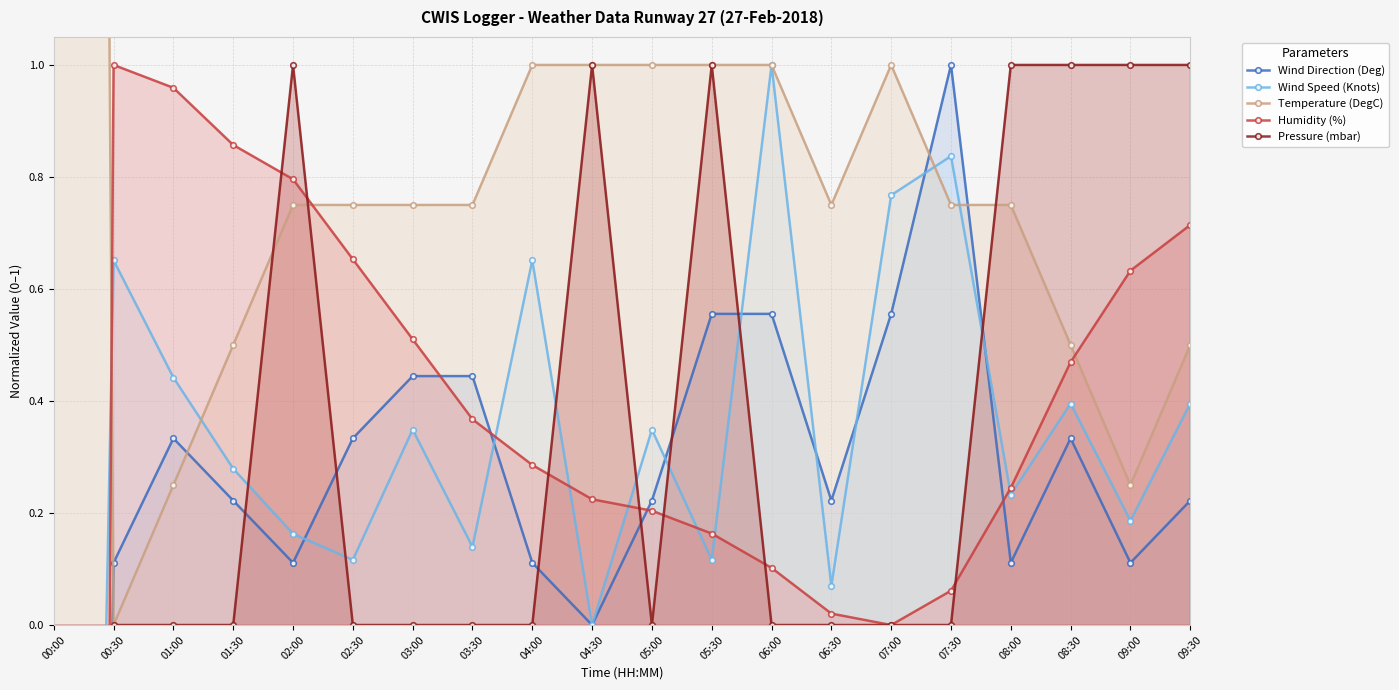

In Temperature (DegC), how many points are higher than both neighbors (excluding endpoints)?

1